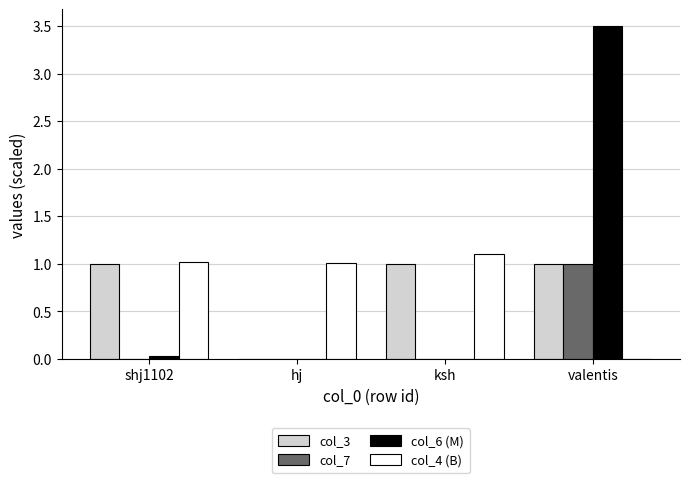

Are the bars horizontal?

No